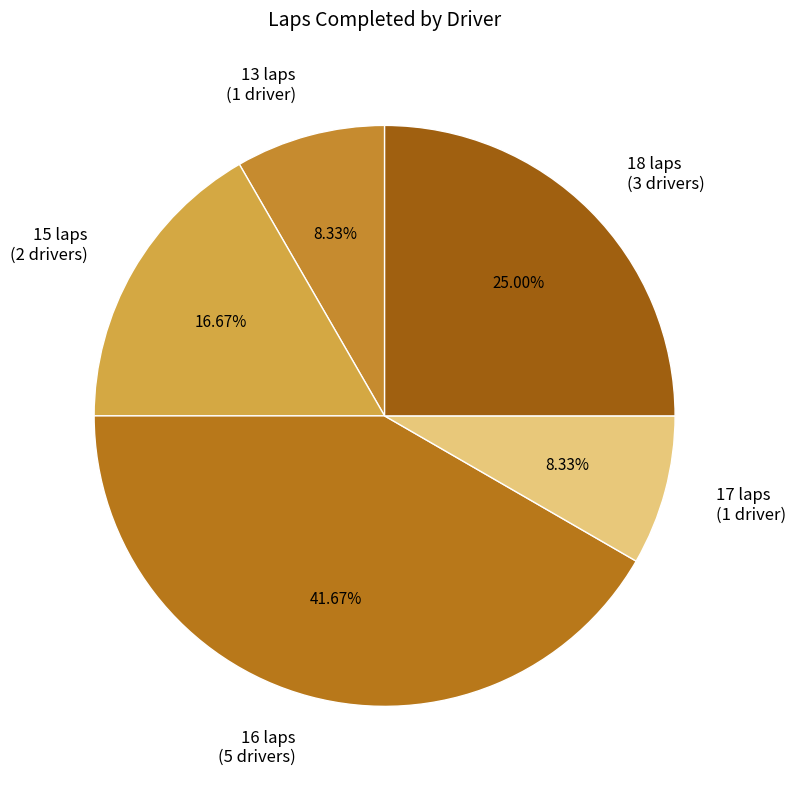

Does any single category account for the majority?

No